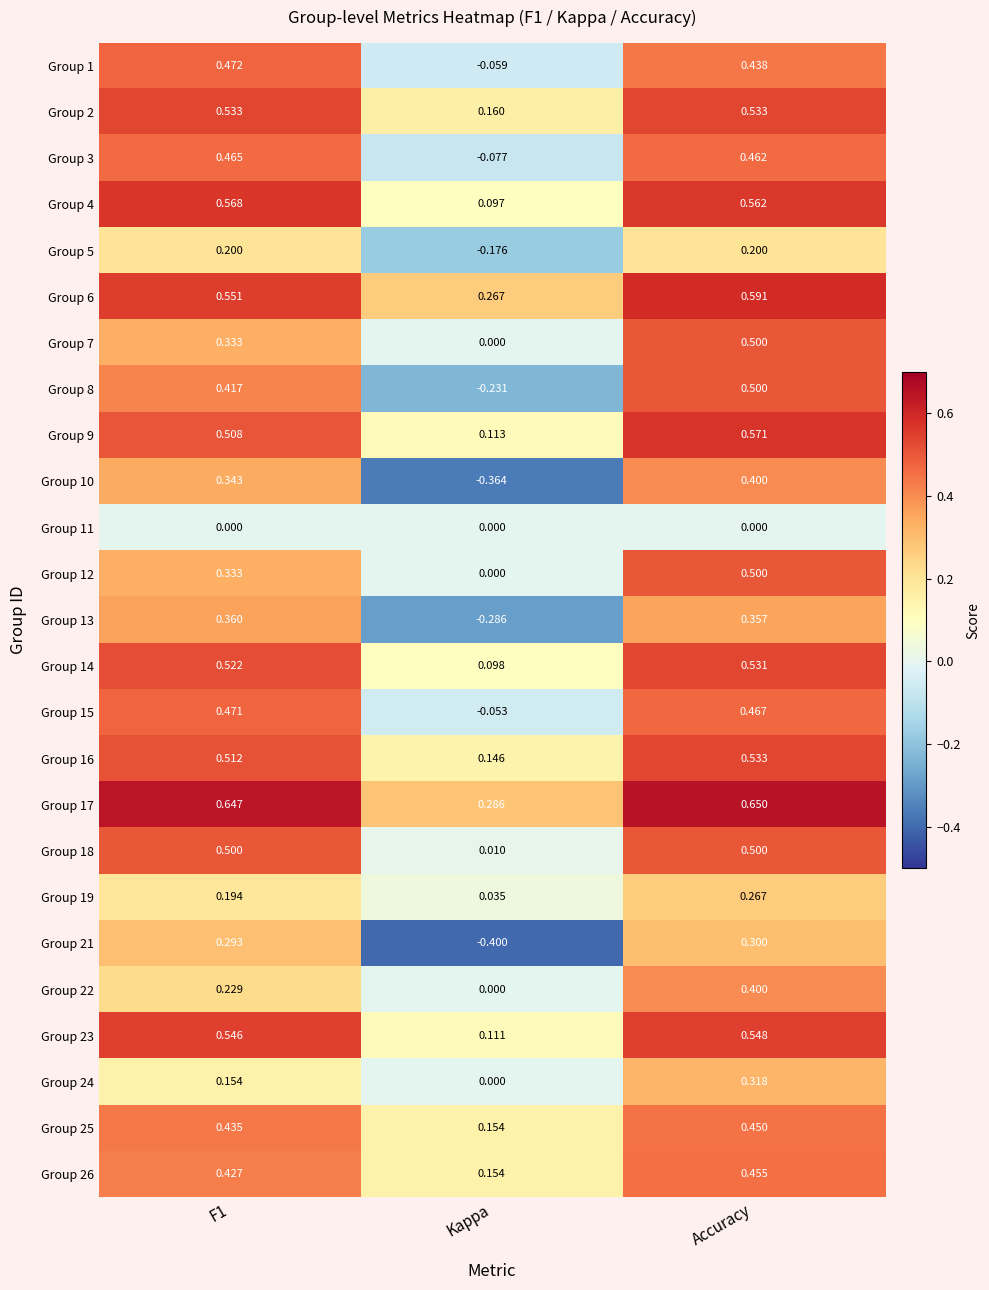

Count the number of categories in the chart.

3